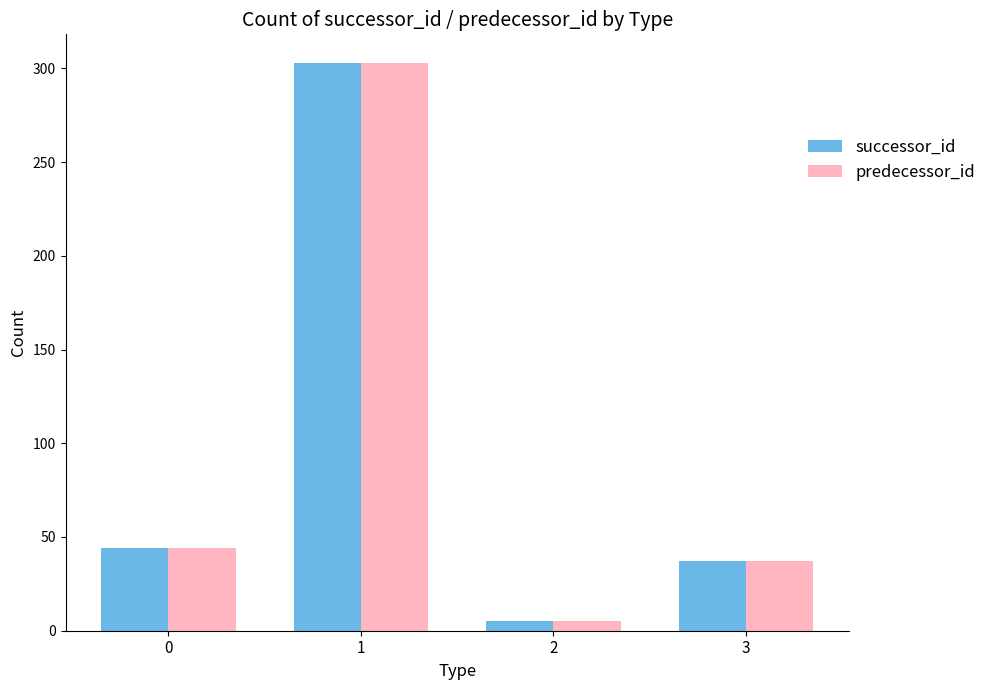

Is the value of predecessor_id at 1 greater than the value of successor_id at 2?

Yes